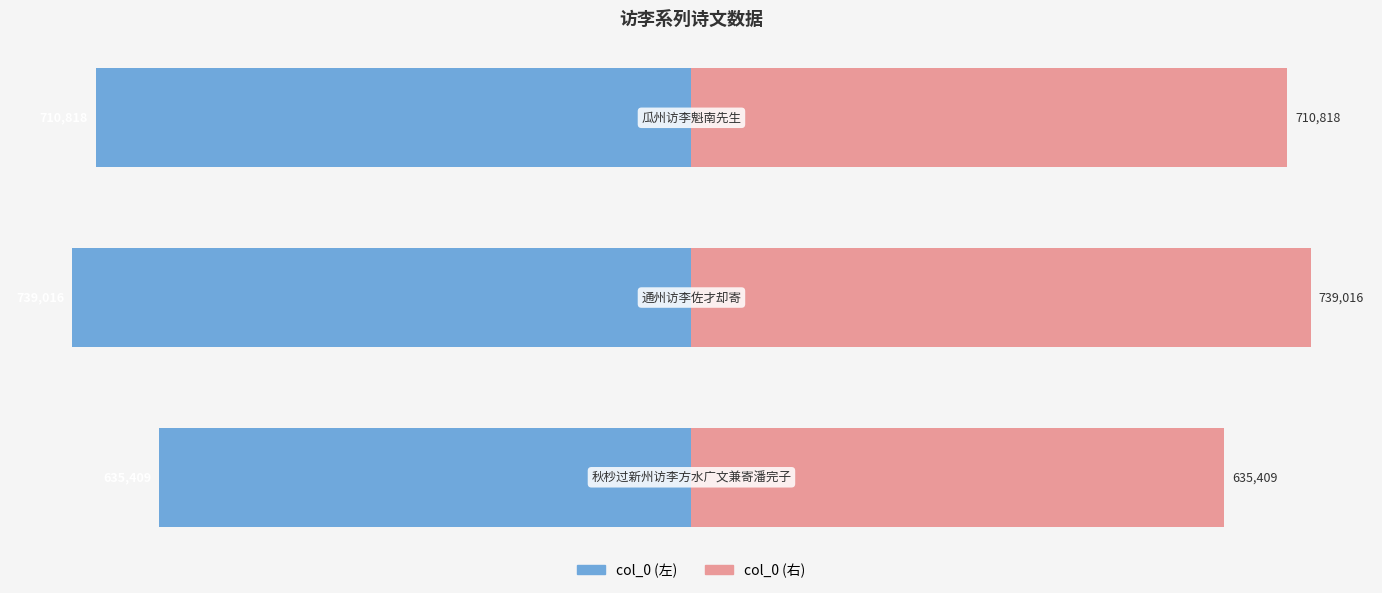

How many series are shown in this chart?

2